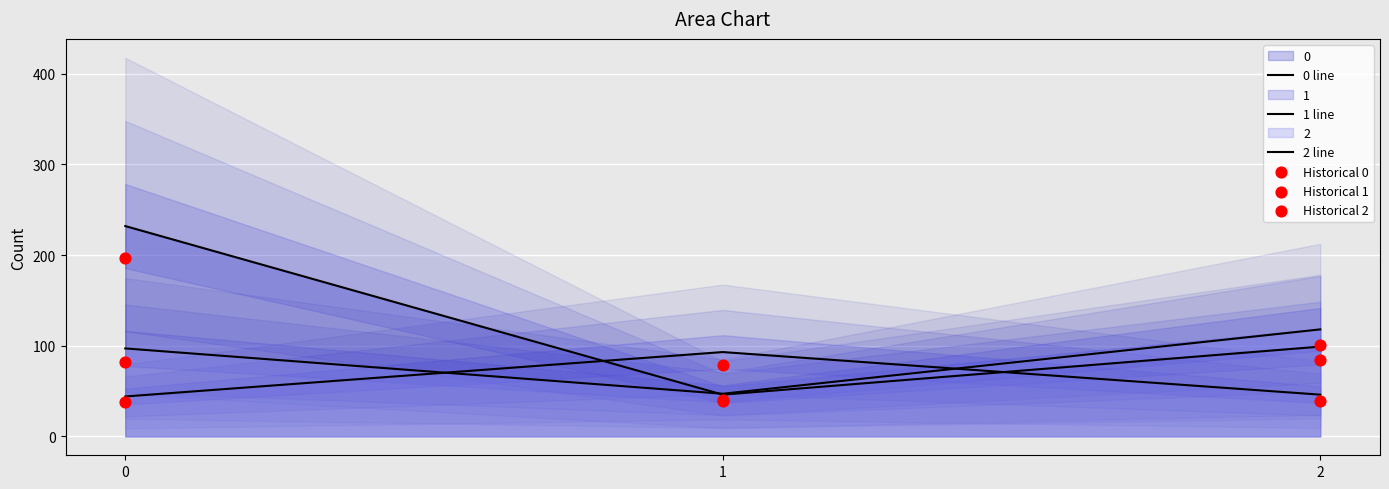

Which series has the largest total across all categories?

0 line